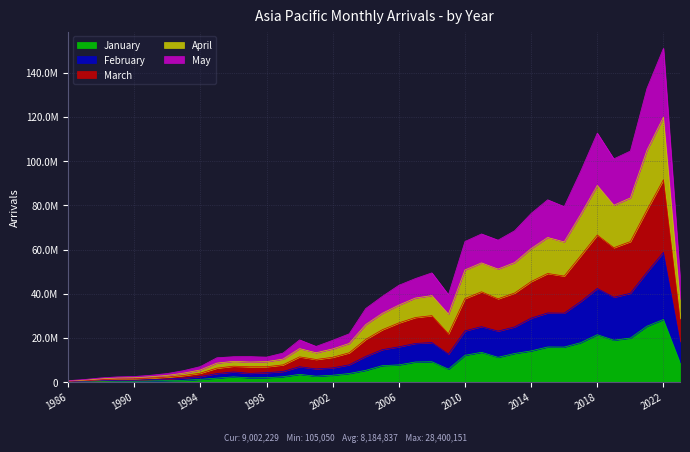

What is the value of the January point at the 20th from the left?

7489572